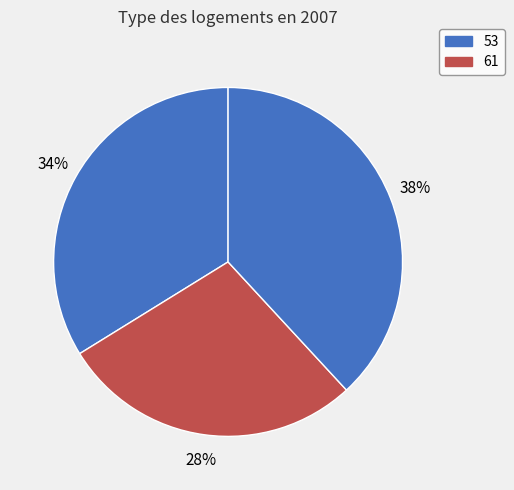

Rank the categories by value from lowest to highest.

61, 53, 47